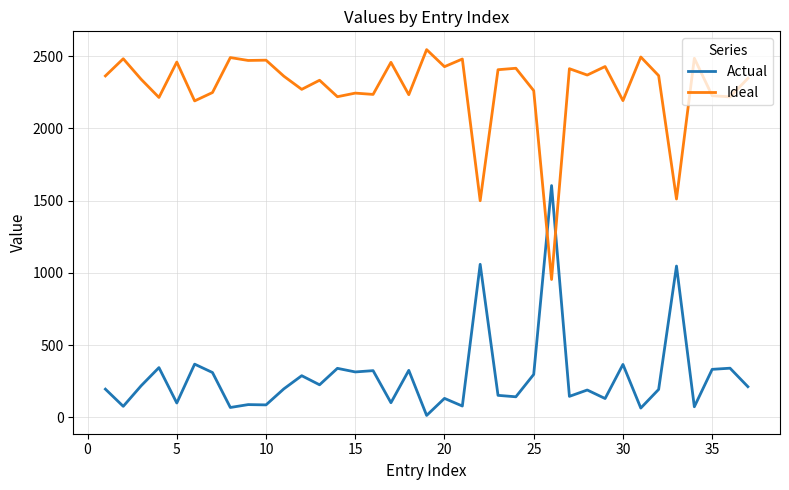

How many series are shown in this chart?

2